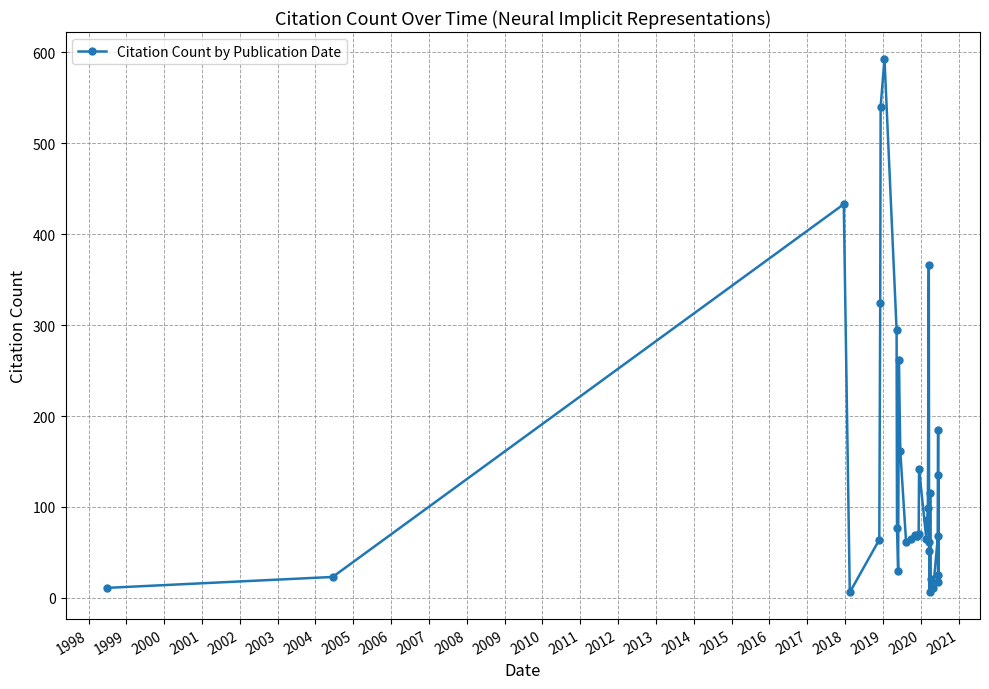

How many data points are less than 68?

15